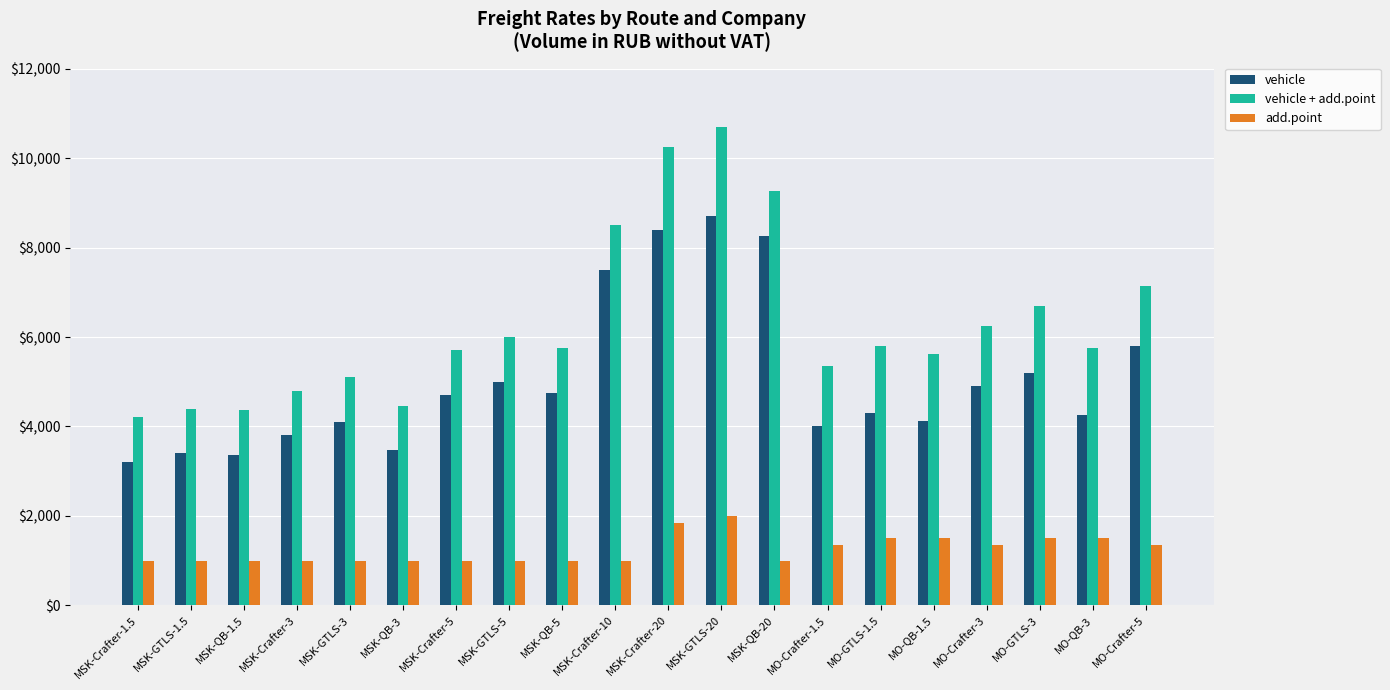

Rank the series at MO-Crafter-5 from lowest to highest value.

add.point, vehicle, vehicle + add.point